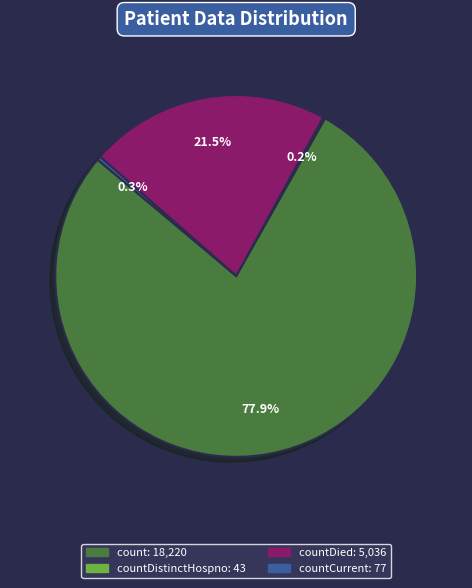

Is there any slice that represents more than half of the pie?

Yes